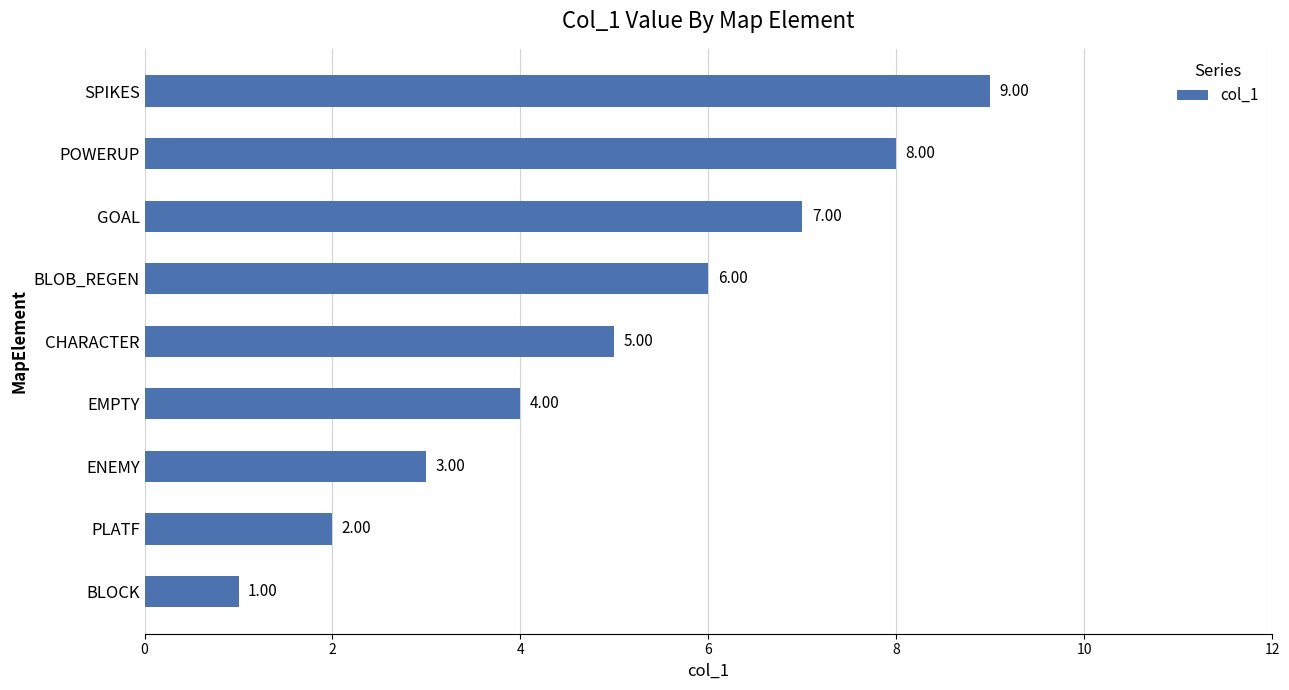

Count the values in the range 3 to 7.

5